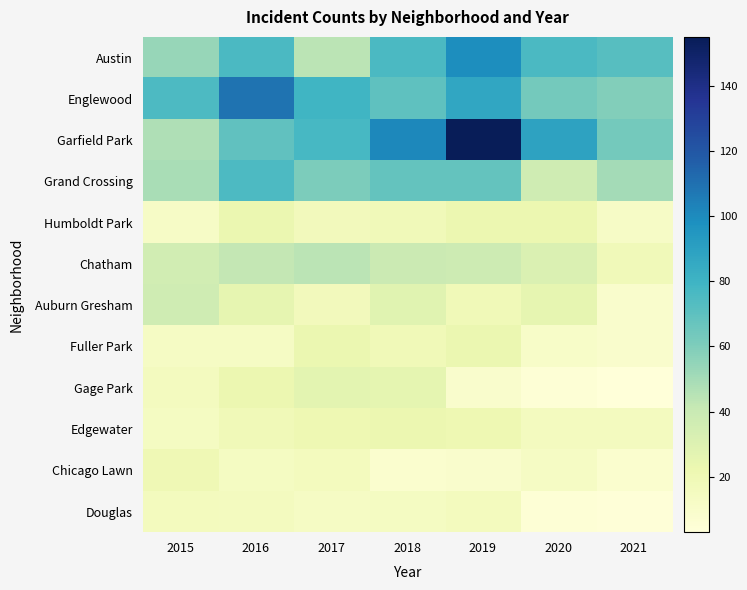

Reading left to right, what are all the values shown in this chart?

Austin: 2015=54	2016=76	2017=44	2018=76	2019=99	2020=76	2021=72
Englewood: 2015=75	2016=109	2017=79	2018=70	2019=87	2020=63	2021=59
Garfield Park: 2015=47	2016=69	2017=77	2018=101	2019=155	2020=89	2021=63
Grand Crossing: 2015=49	2016=75	2017=61	2018=68	2019=68	2020=37	2021=50
Humboldt Park: 2015=12	2016=23	2017=17	2018=18	2019=22	2020=22	2021=12
Chatham: 2015=36	2016=42	2017=44	2018=39	2019=38	2020=31	2021=18
Auburn Gresham: 2015=37	2016=25	2017=17	2018=28	2019=19	2020=25	2021=9
Fuller Park: 2015=13	2016=13	2017=23	2018=19	2019=23	2020=11	2021=9
Gage Park: 2015=15	2016=22	2017=27	2018=26	2019=9	2020=5	2021=3
Edgewater: 2015=14	2016=19	2017=21	2018=22	2019=21	2020=15	2021=15
Chicago Lawn: 2015=20	2016=14	2017=16	2018=8	2019=9	2020=13	2021=8
Douglas: 2015=16	2016=15	2017=13	2018=14	2019=16	2020=5	2021=4